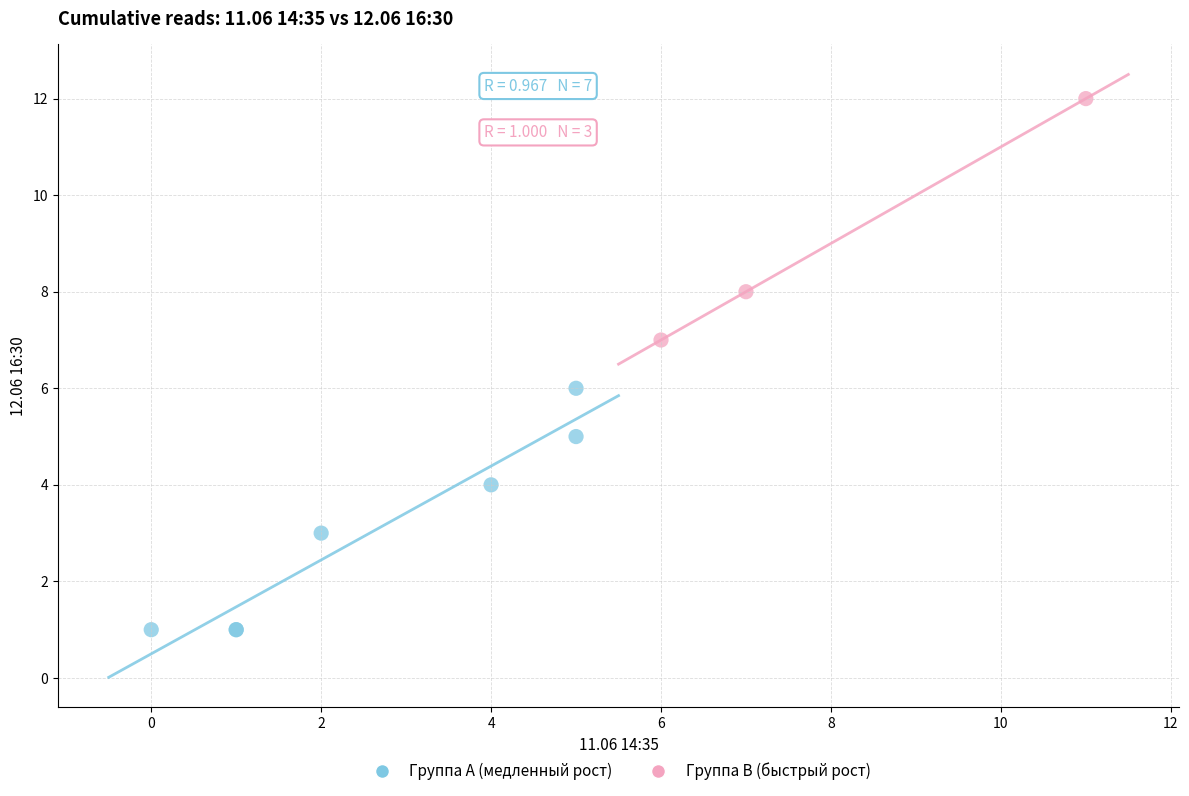

Which series reaches the maximum Y coordinate?

Группа B (быстрый рост)